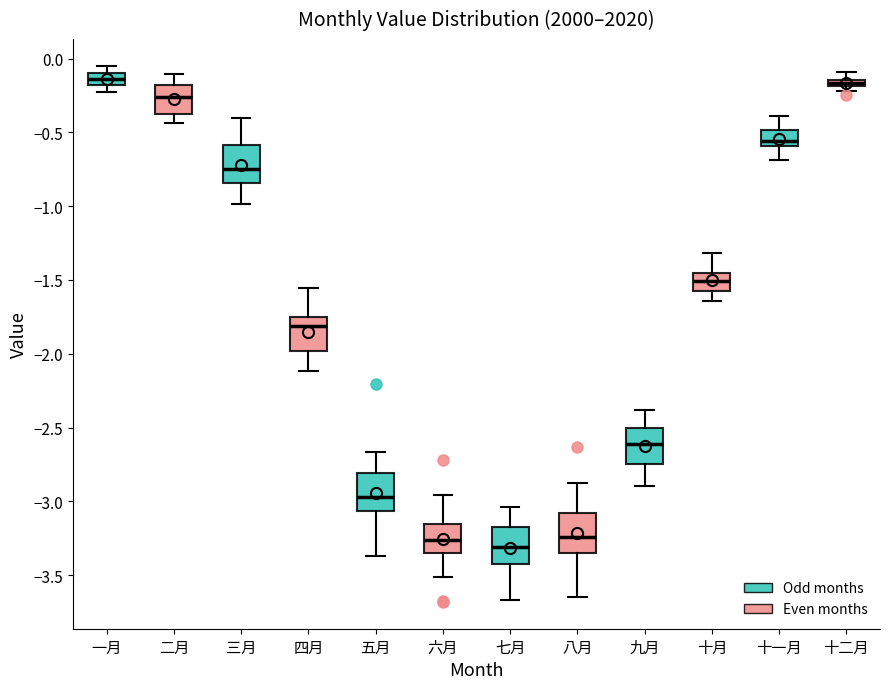

Which box's median line is the lowest?

七月